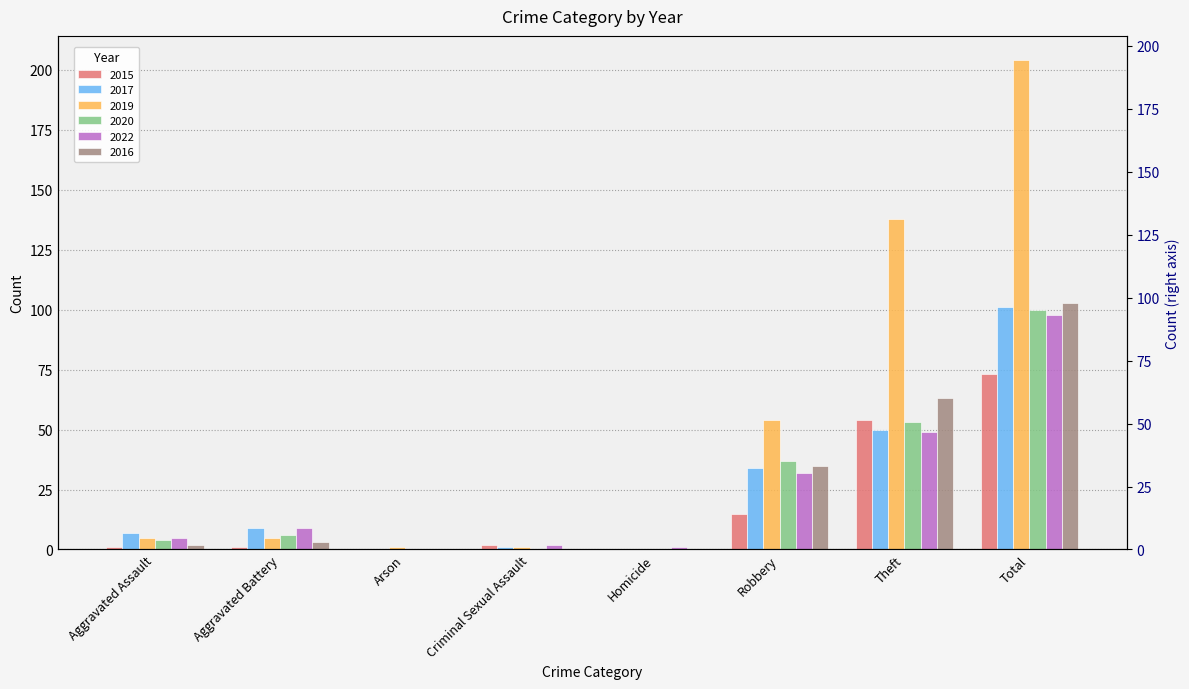

True or false: 2016 has a value of 103 at Total.

True